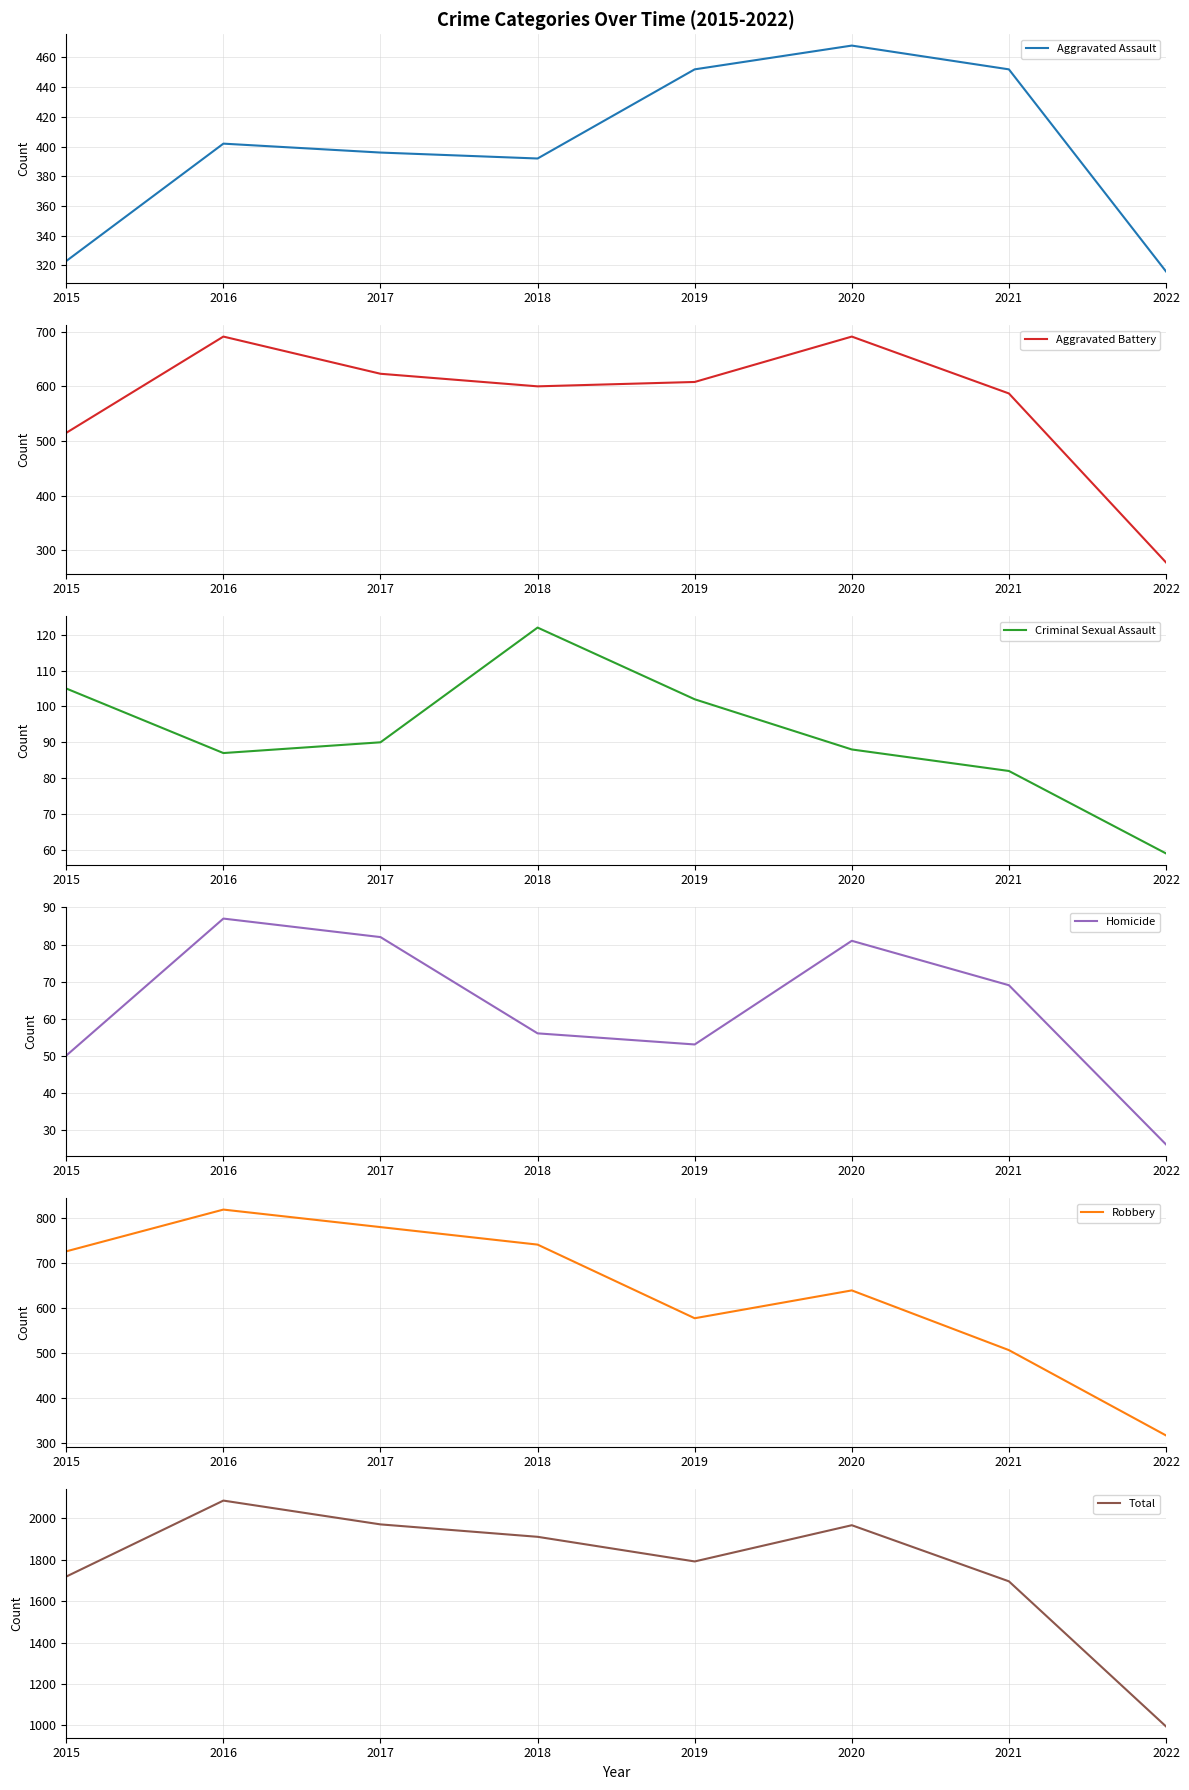

Read the Total value at 2020, to the nearest 10.

1970